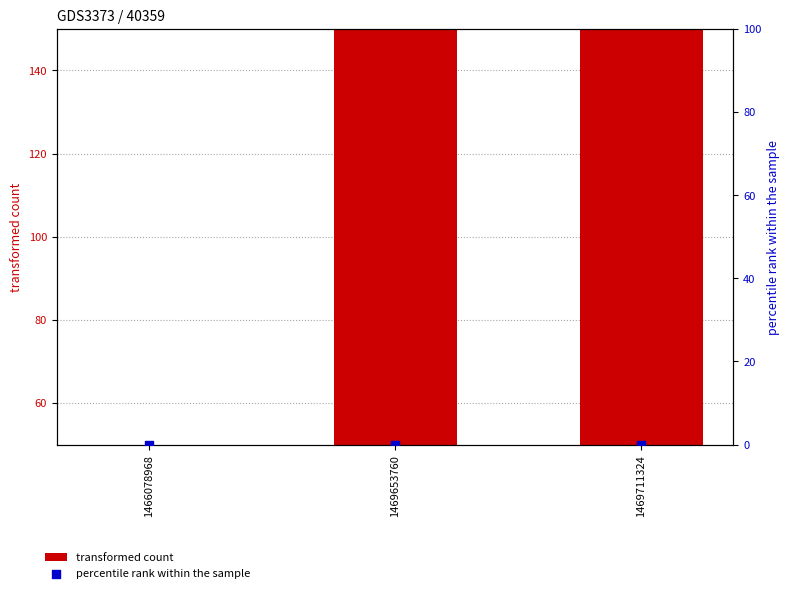

What are all the series names shown in the legend?

transformed count, percentile rank within the sample